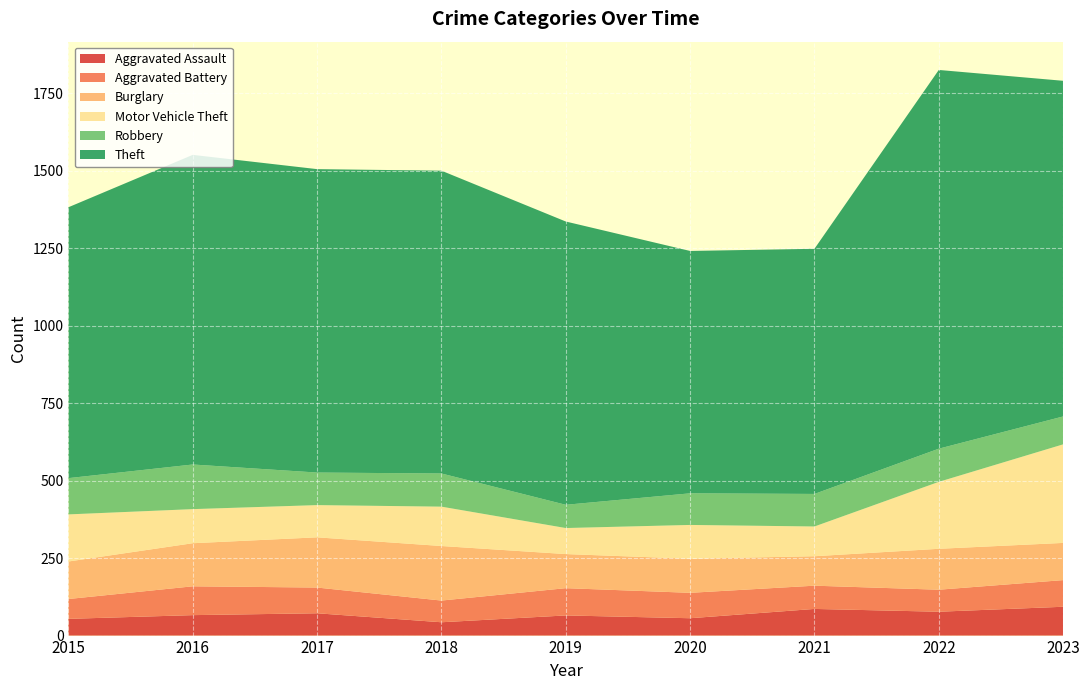

Reading left to right, list all the values displayed in this chart.

Aggravated Assault: 54	66	72	43	65	56	86	77	93
Aggravated Battery: 64	93	83	70	88	82	75	71	86
Burglary: 121	139	162	176	110	110	95	132	120
Motor Vehicle Theft: 152	110	104	127	84	109	96	216	318
Robbery: 117	144	105	107	75	102	105	107	90
Theft: 874	999	979	977	914	782	791	1222	1083